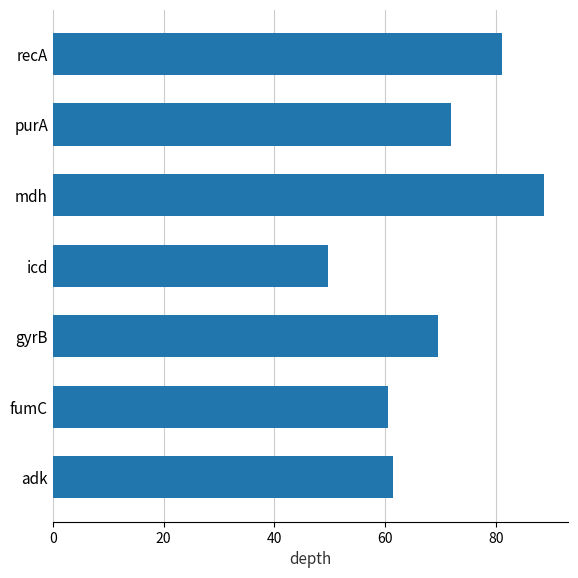

What is the average value?

69.0